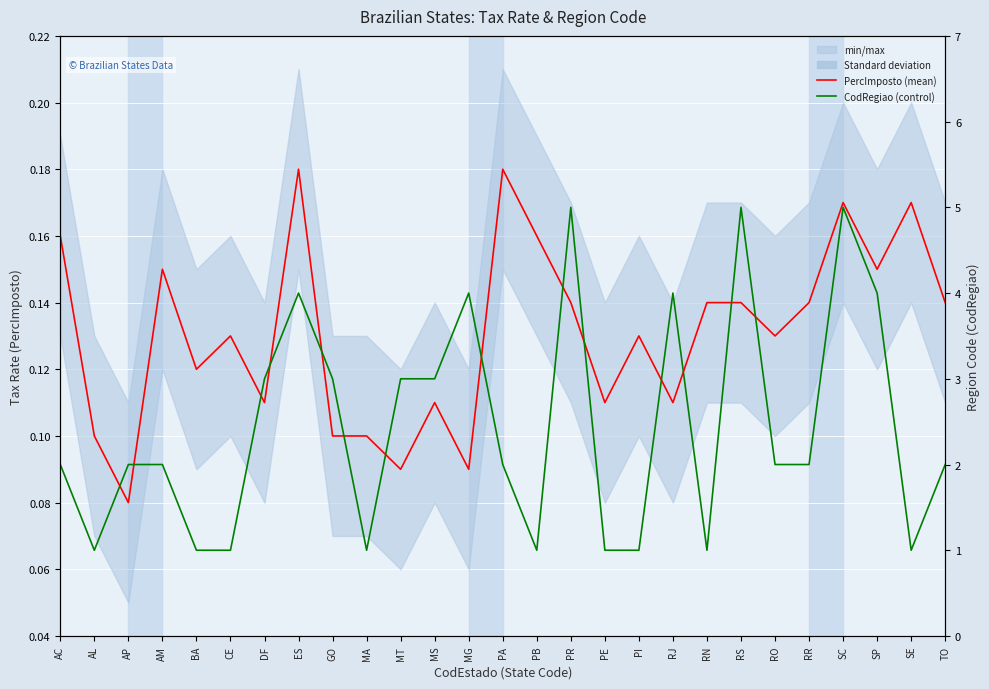

Reading right to left, what are all the values shown in this chart?

PercImposto: 0.1	0.2	0.1	0.2	0.1	0.1	0.1	0.1	0.1	0.1	0.1	0.1	0.2	0.2	0.1	0.1	0.1	0.1	0.1	0.2	0.1	0.1	0.1	0.1	0.1	0.1	0.2
CodRegiao: 2.0	1.0	4.0	5.0	2.0	2.0	5.0	1.0	4.0	1.0	1.0	5.0	1.0	2.0	4.0	3.0	3.0	1.0	3.0	4.0	3.0	1.0	1.0	2.0	2.0	1.0	2.0